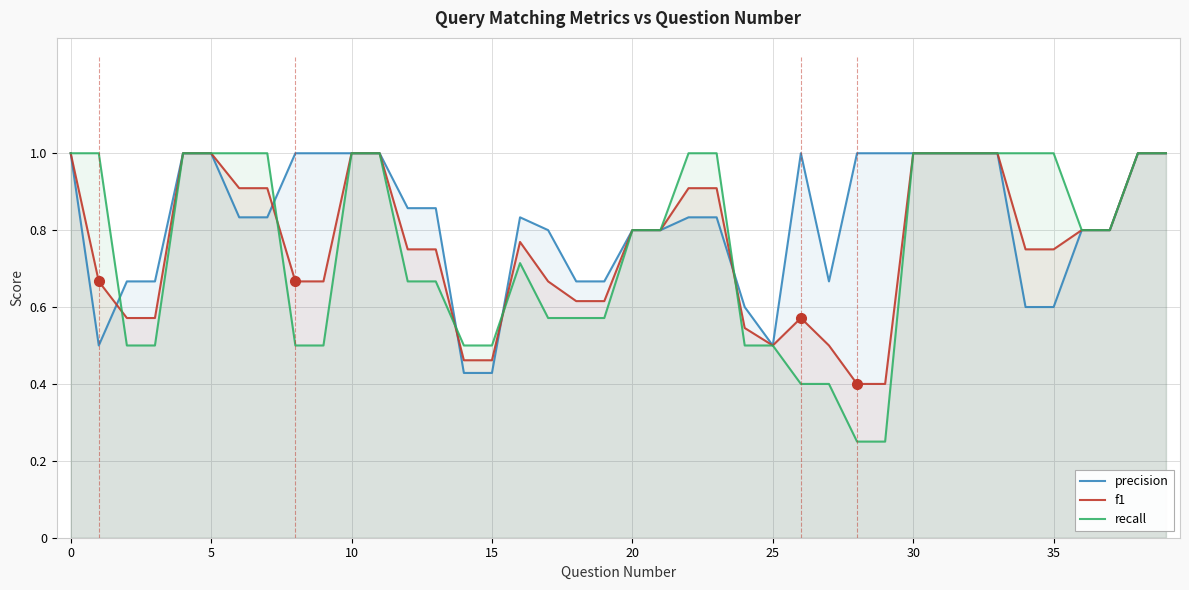

How many distinct data groups are displayed?

3